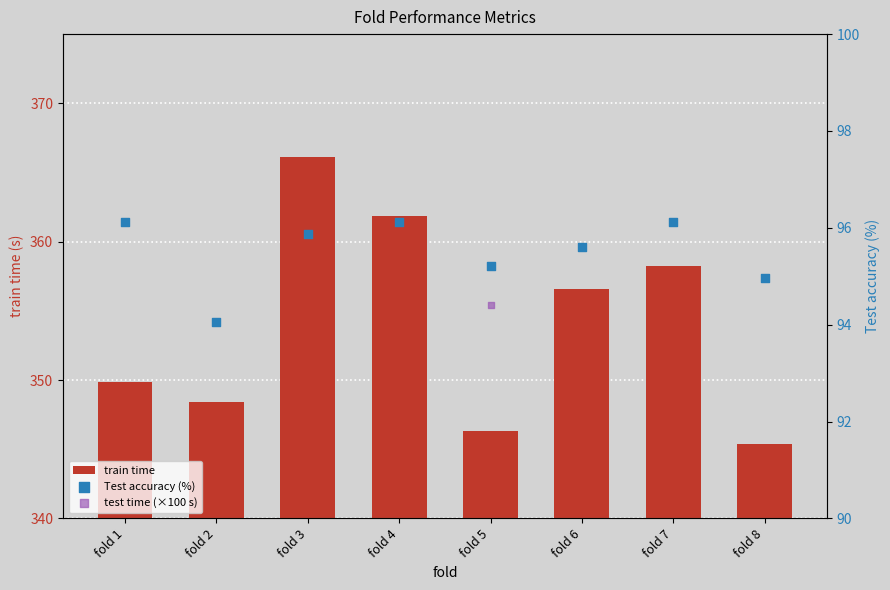

At which category is the sum across all series the highest?

fold 5